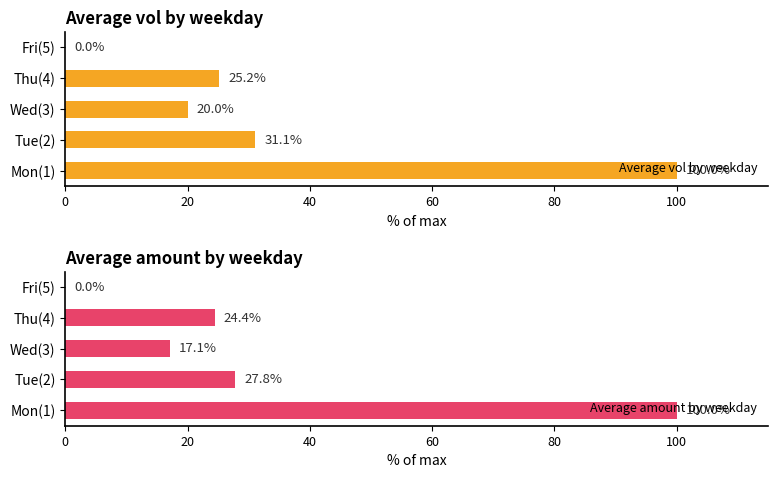

What is the approximate value of Average vol by weekday at Tue(2)?

31.1